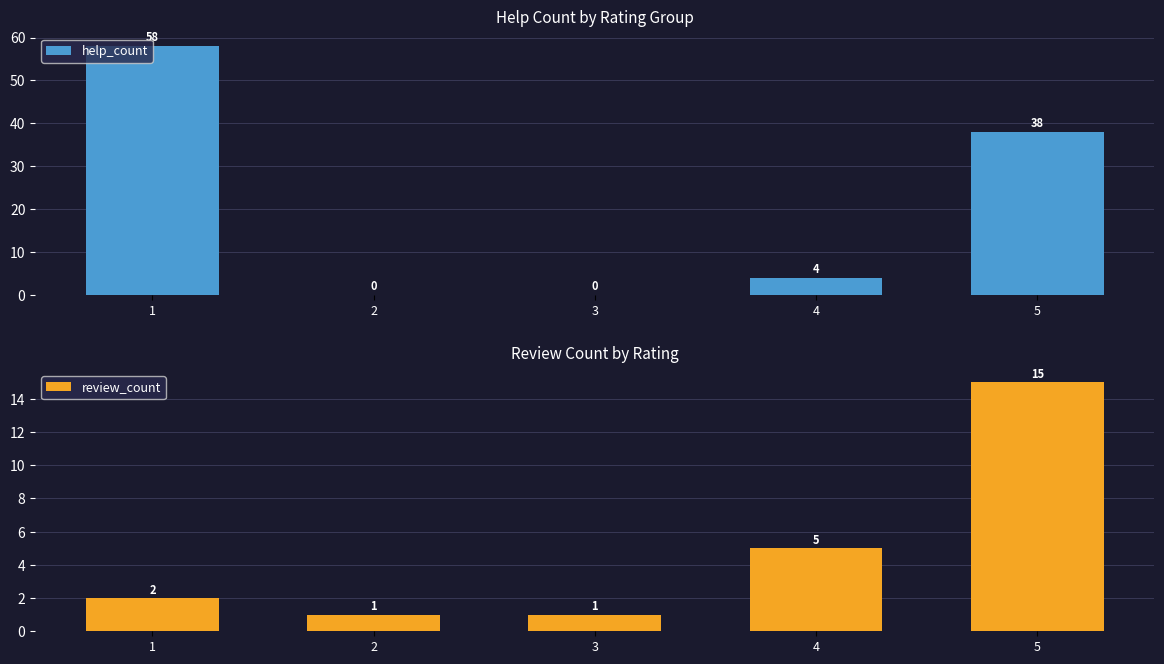

Which has a higher value, 4 or 5?

5